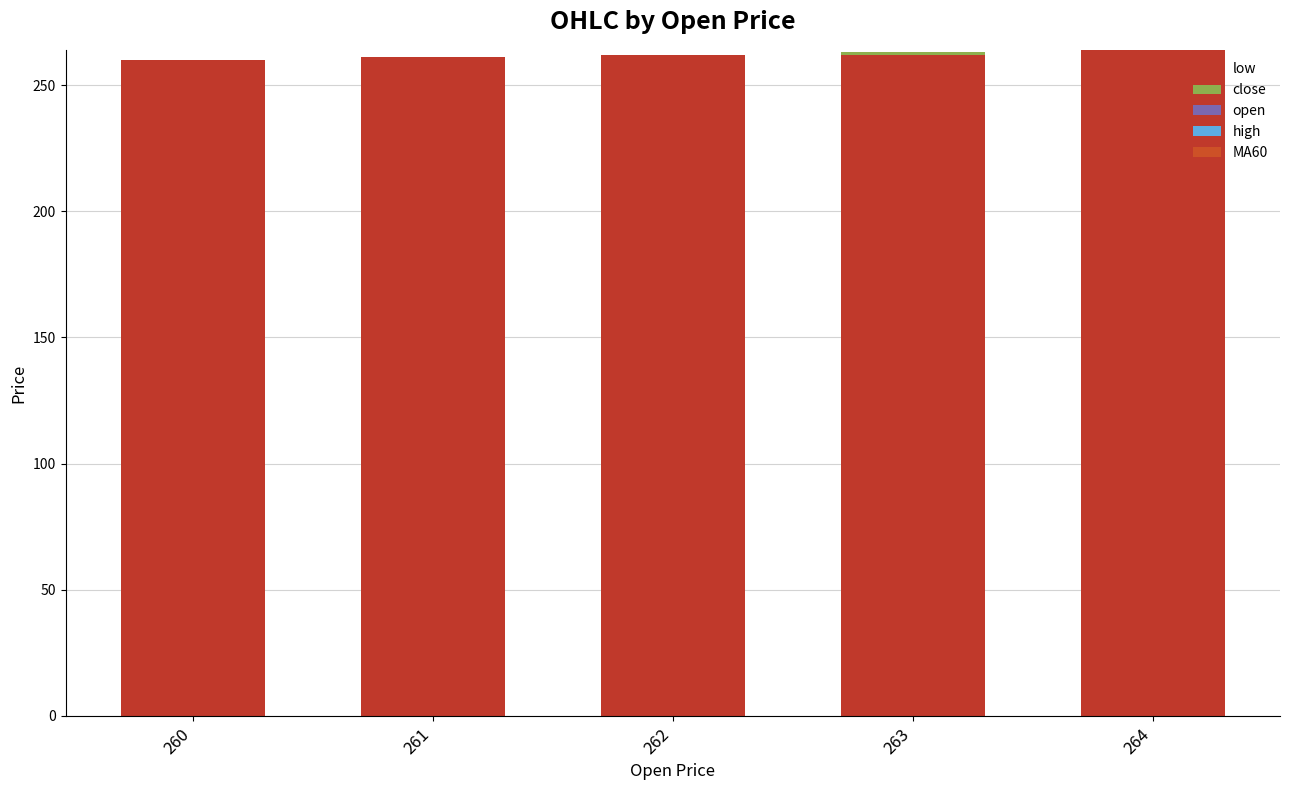

What is the sum of all low values?

1309